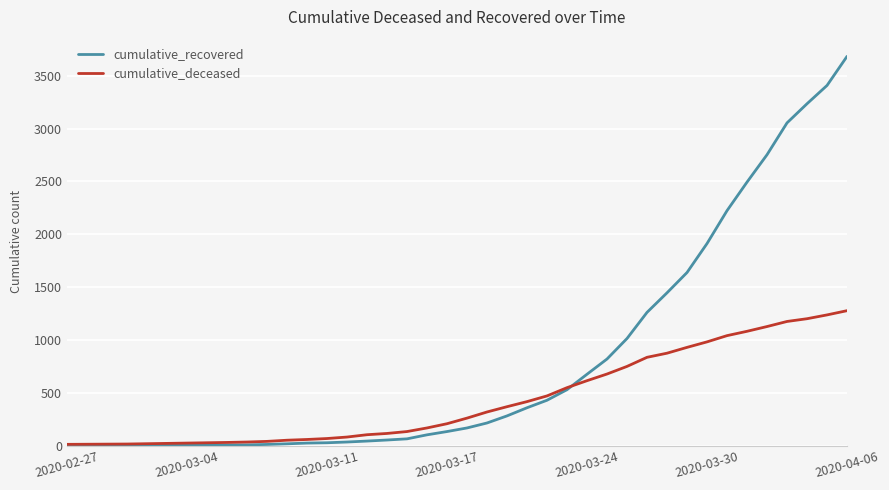

List the series in order of their peak value, highest first.

cumulative_recovered, cumulative_deceased